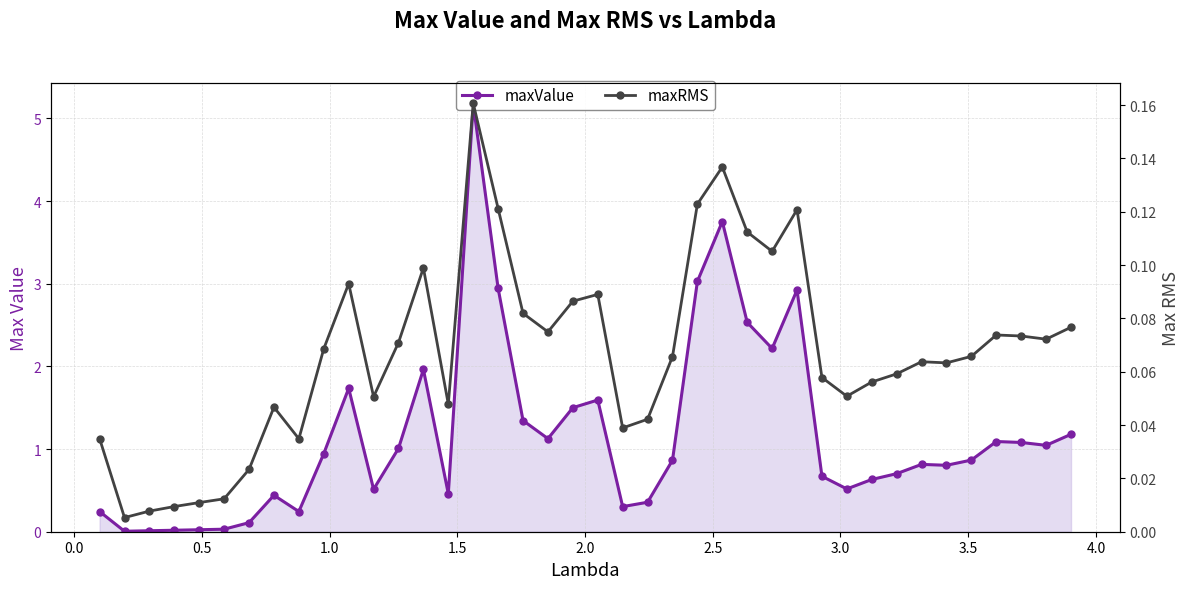

True or false: maxValue and maxRMS cross at least once.

False